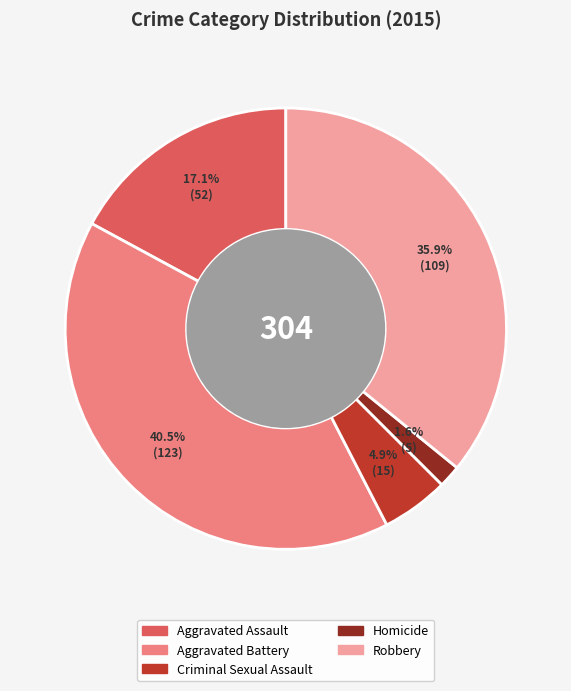

Which has a higher value, Aggravated Assault or Aggravated Battery?

Aggravated Battery